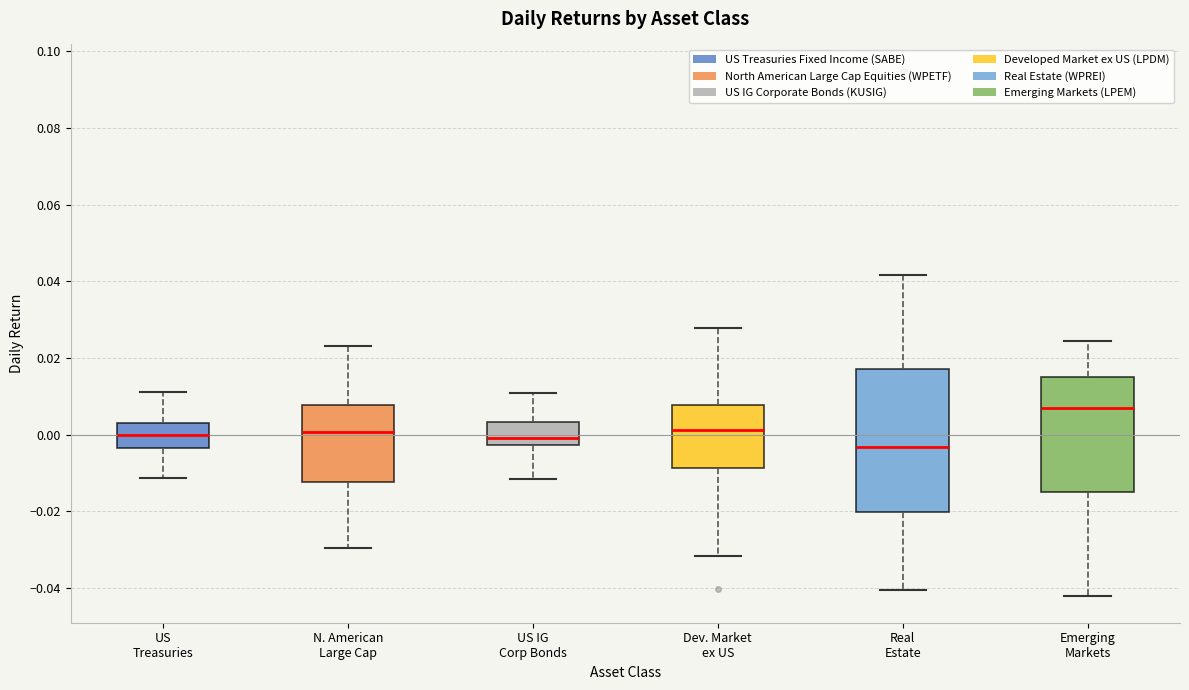

Reading left to right, transcribe this box plot: for each box, give where its median line is, the range the box spans, and where its two whiskers end, as read against the y-axis. The values are not printed on the chart, so give them approximately, as read against the axis.

US Treasuries: median 0.000, box -0.004 to 0.004, whiskers -0.012 to 0.012
N. American Large Cap: median 0.000, box -0.012 to 0.008, whiskers -0.030 to 0.024
US IG Corp Bonds: median 0.000, box -0.002 to 0.004, whiskers -0.012 to 0.010
Dev. Market ex US: median 0.002, box -0.008 to 0.008, whiskers -0.032 to 0.028
Real Estate: median -0.004, box -0.020 to 0.018, whiskers -0.040 to 0.042
Emerging Markets: median 0.008, box -0.014 to 0.014, whiskers -0.042 to 0.024